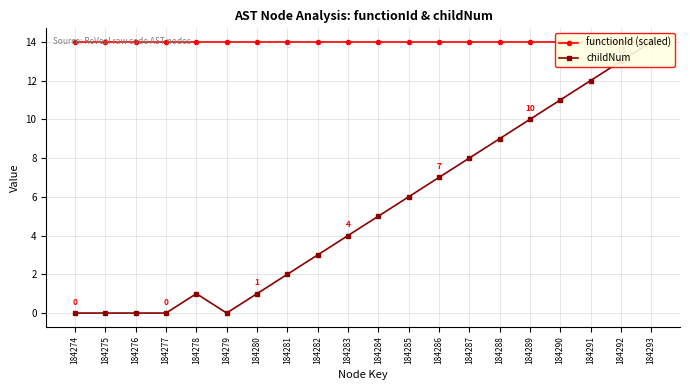

Is it true that childNum equals -4 at 184277?

False